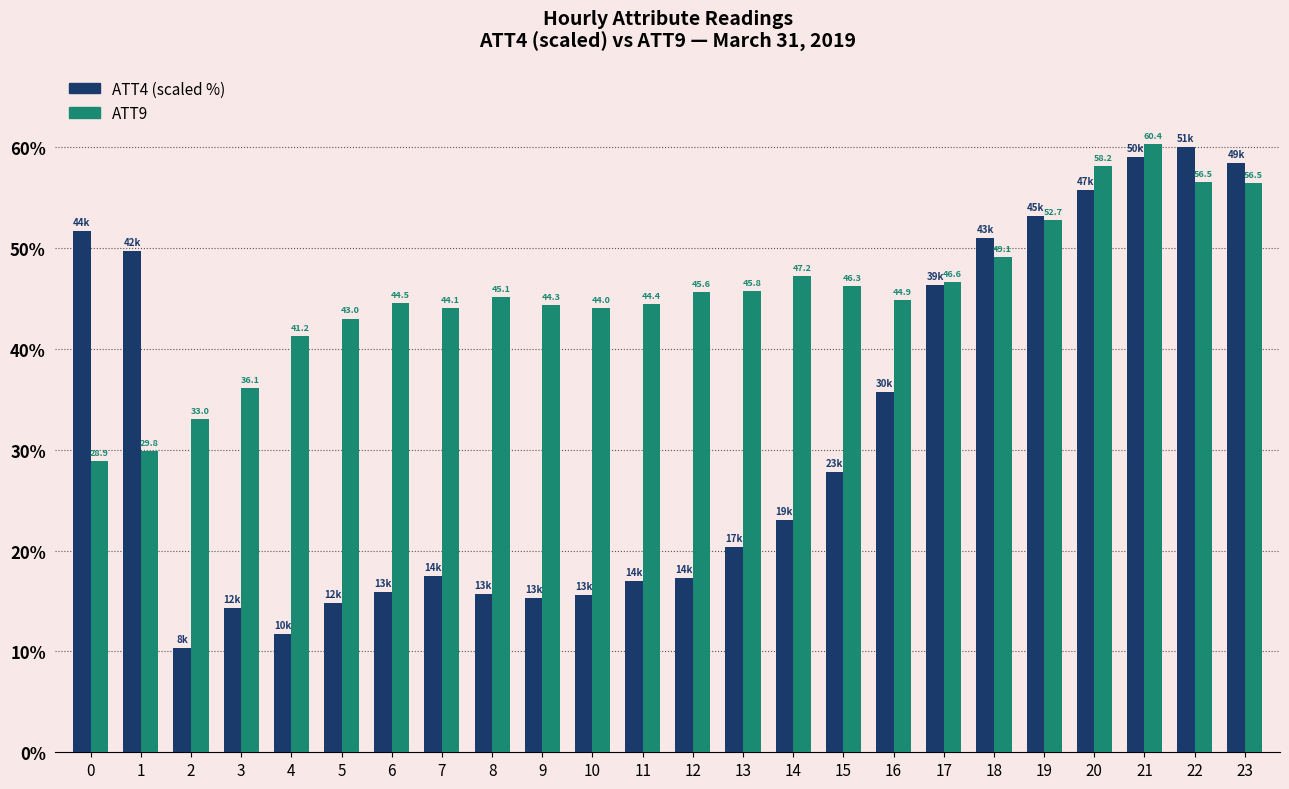

What is the minimum value shown in the chart?

10.3